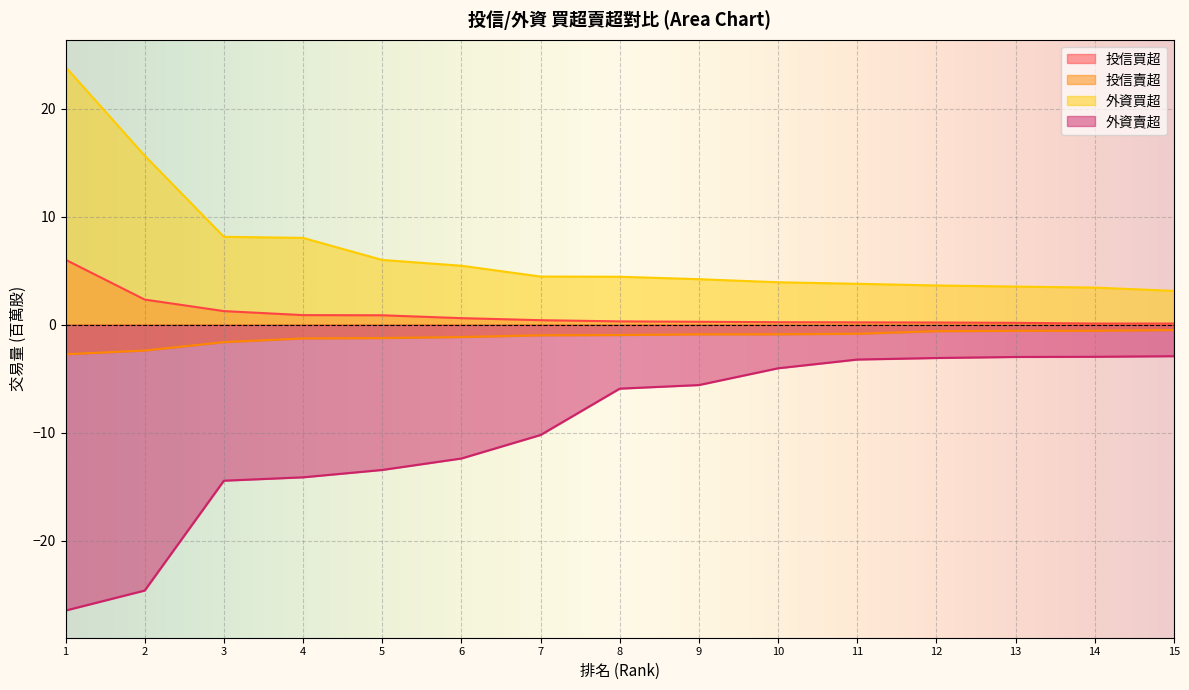

What is the difference between the 外資買超 values at 15 and 4?

4.9